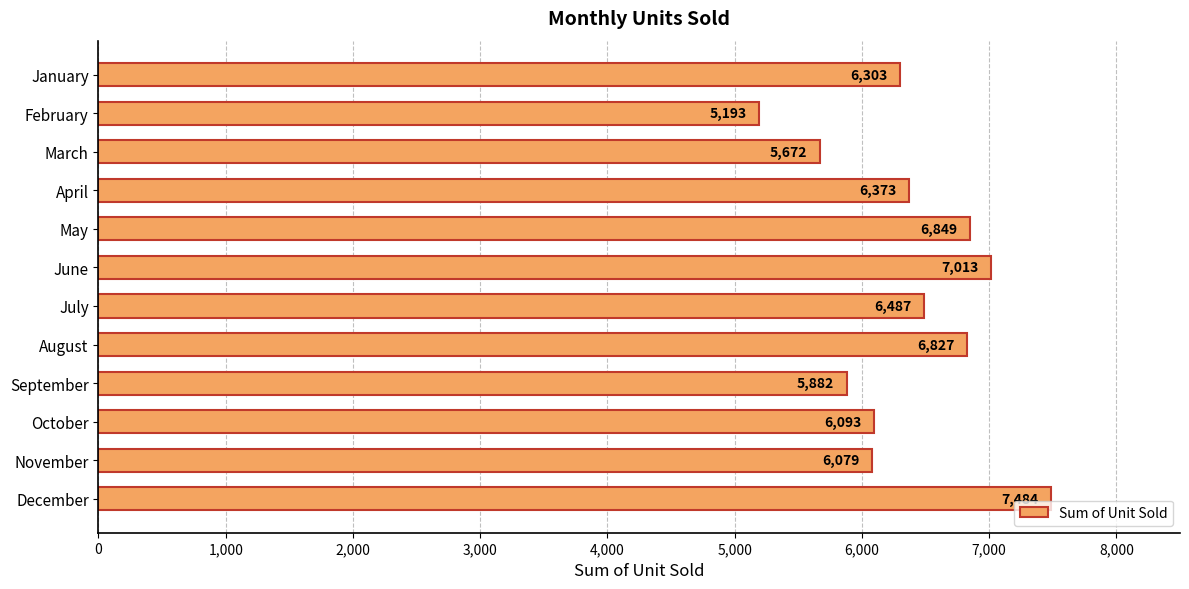

What is the difference between the maximum and minimum values?

2291